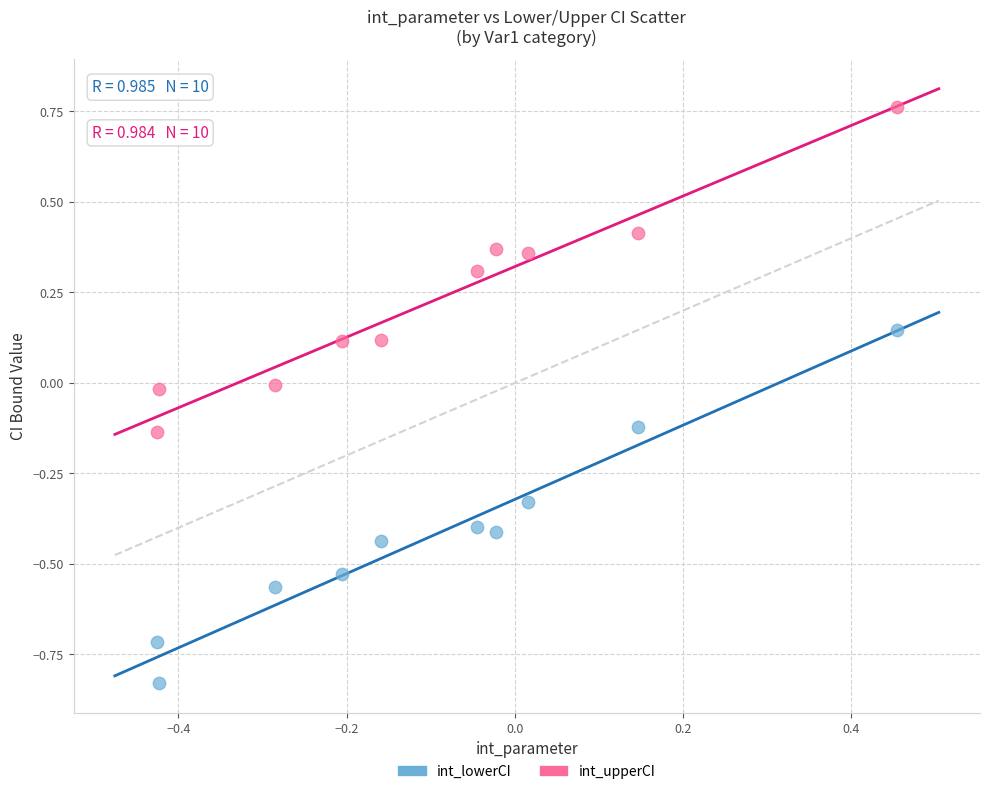

Across all data points, what is the range of X values (max minus min)?

0.9